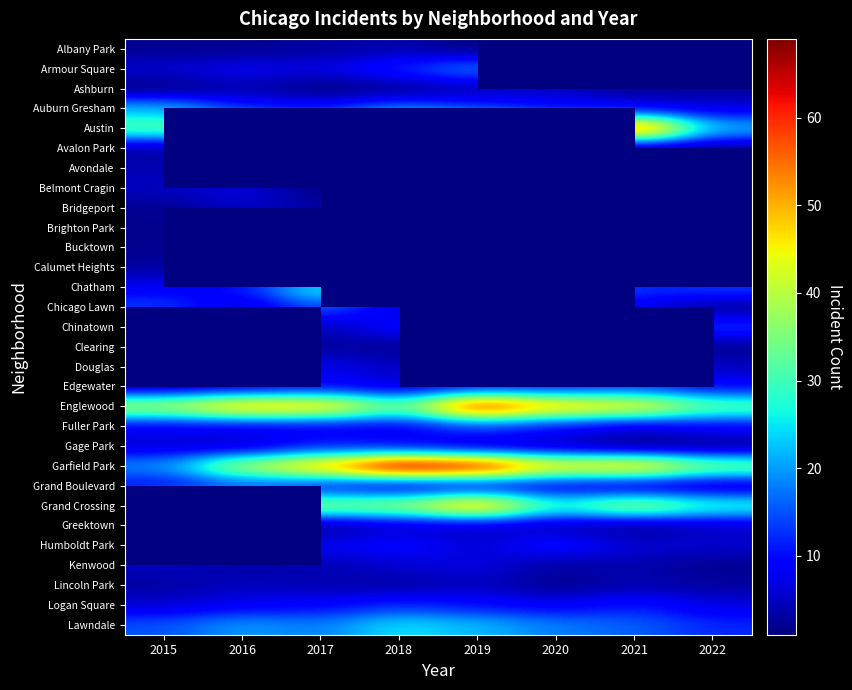

What is the smallest value displayed?

1.0